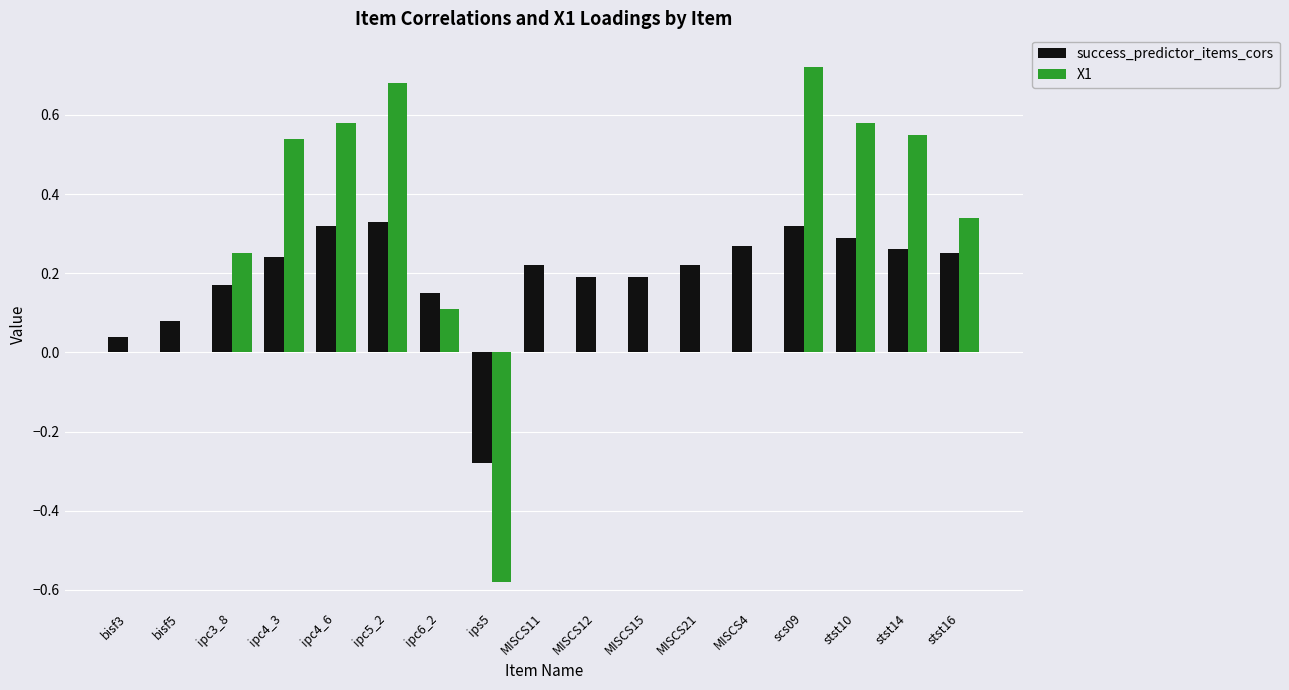

What is the sum of all success_predictor_items_cors values?

3.3